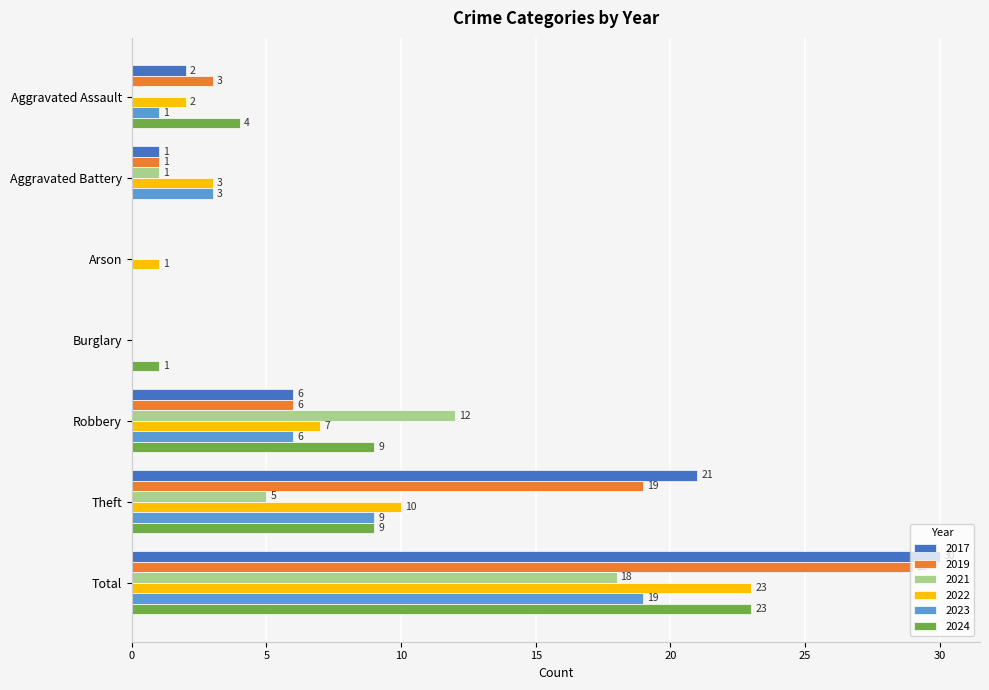

What is the total value across all series at Total?

142